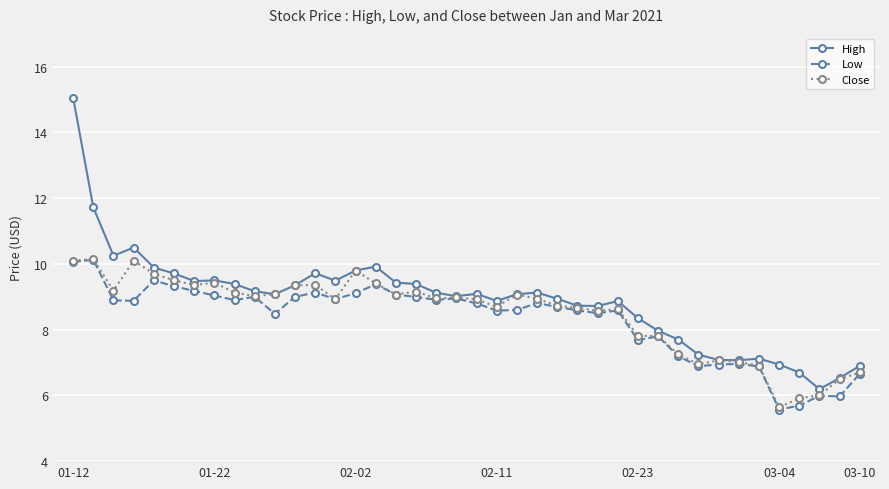

True or false: Close has more than 0 interior local peaks.

True